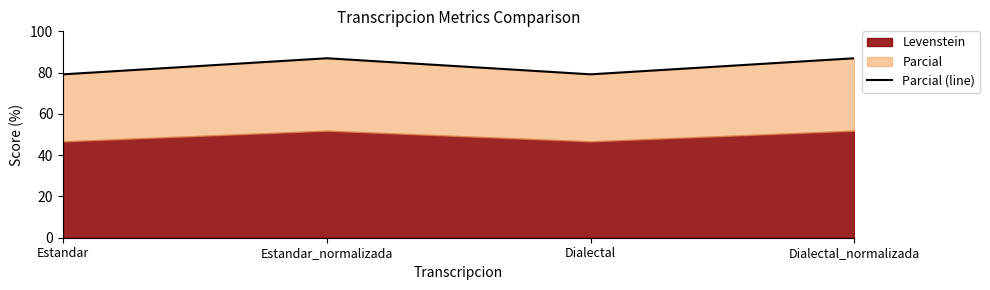

List the labels in order of value, largest first.

Estandar_normalizada, Dialectal_normalizada, Estandar, Dialectal